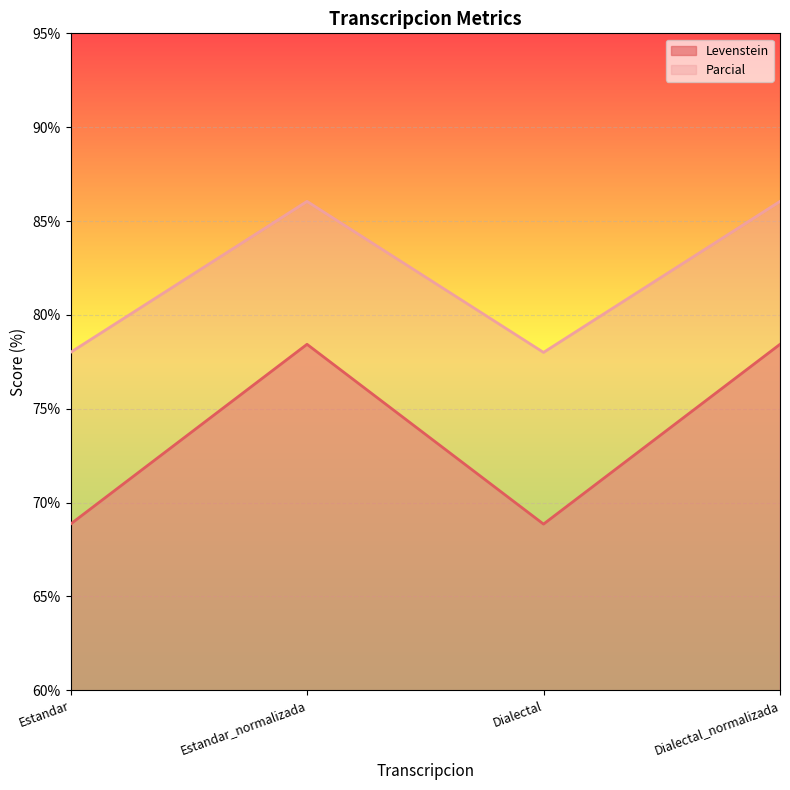

What is the label of the 1st point from the left?

Estandar